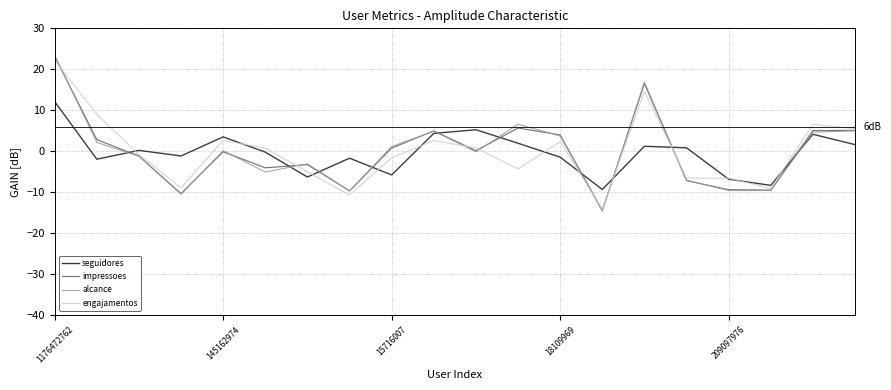

What is the smallest value displayed?

-14.7